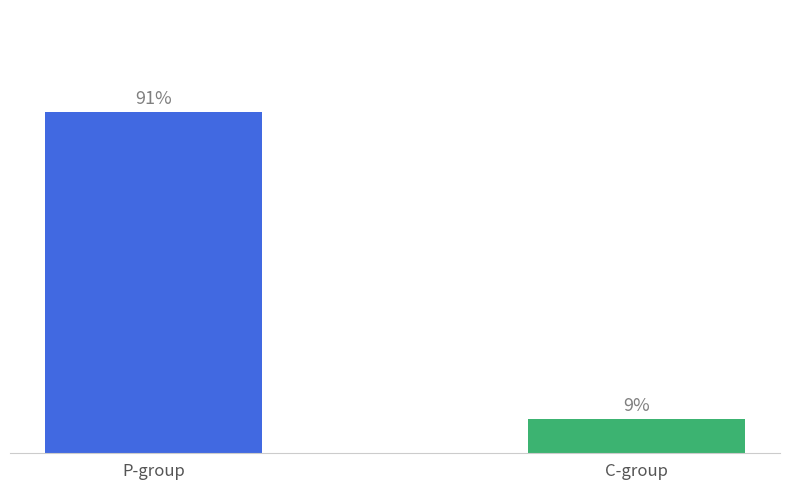

What is the sum of the values at C-group and P-group?

4.4